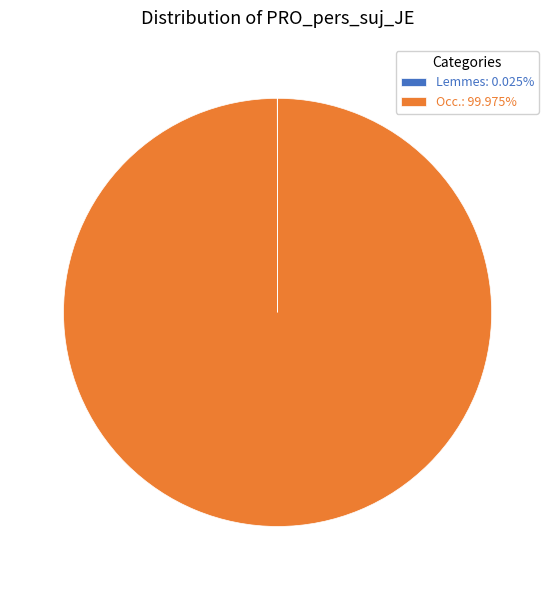

Does any single category account for the majority?

Yes